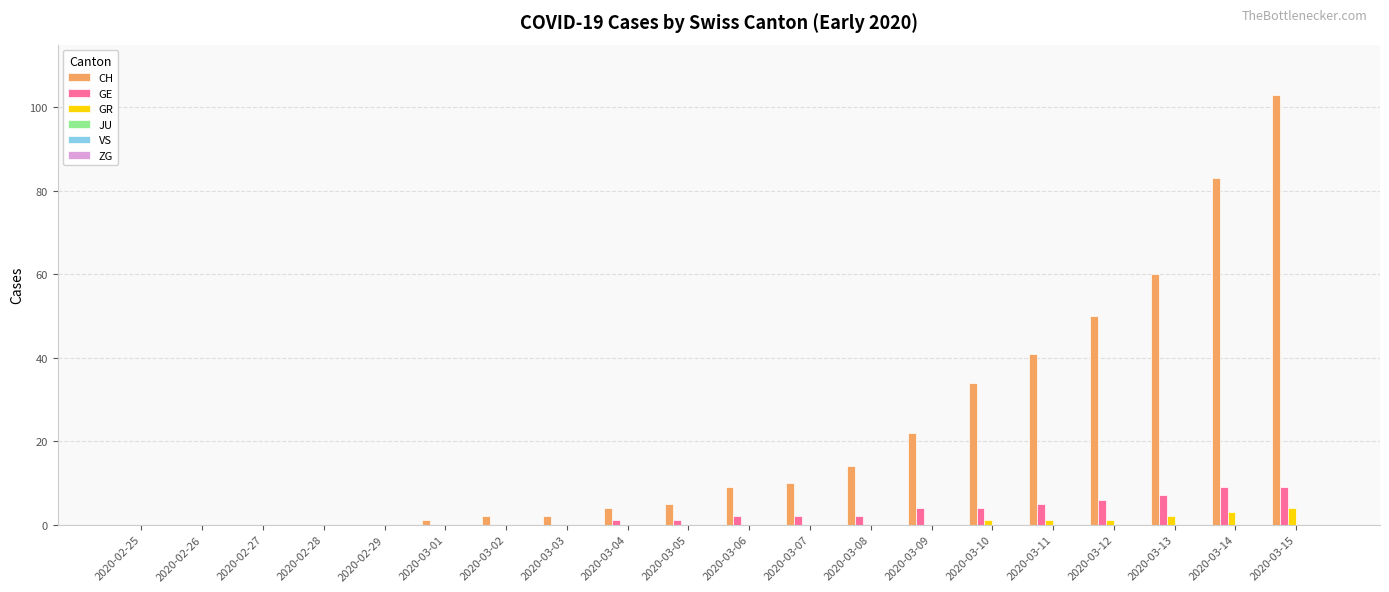

What is the spread (max minus min) of values at 2020-03-05?

5